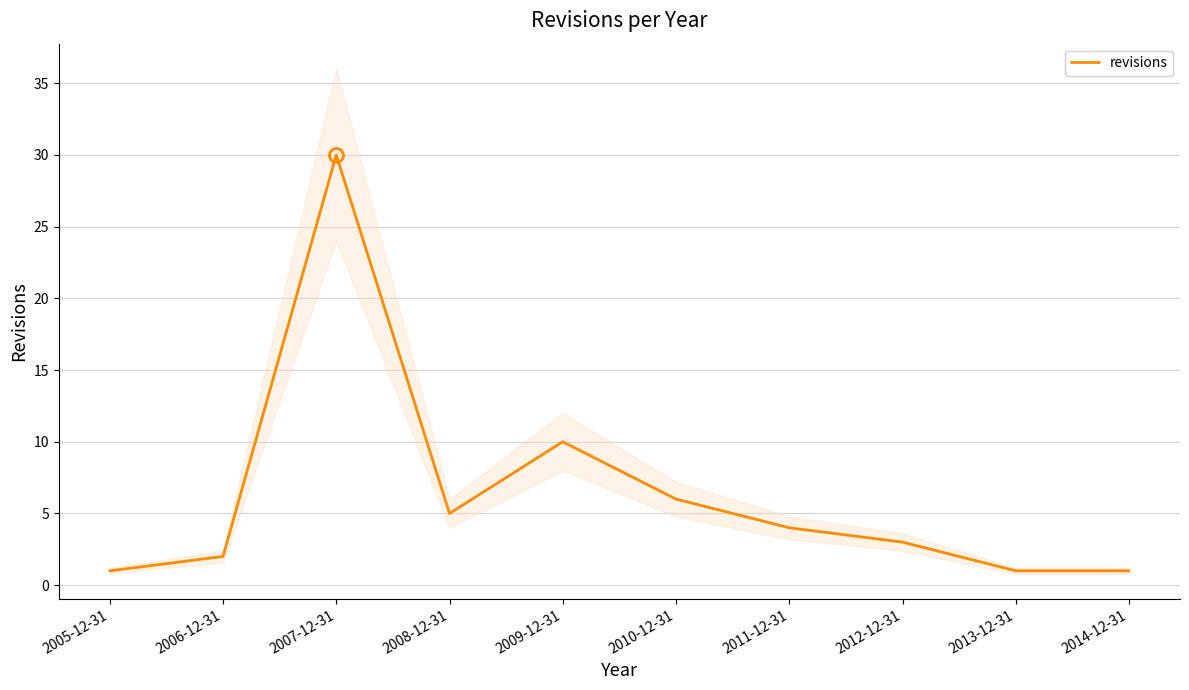

The chart shows a value of 4 at 2011-12-31. True or false?

True